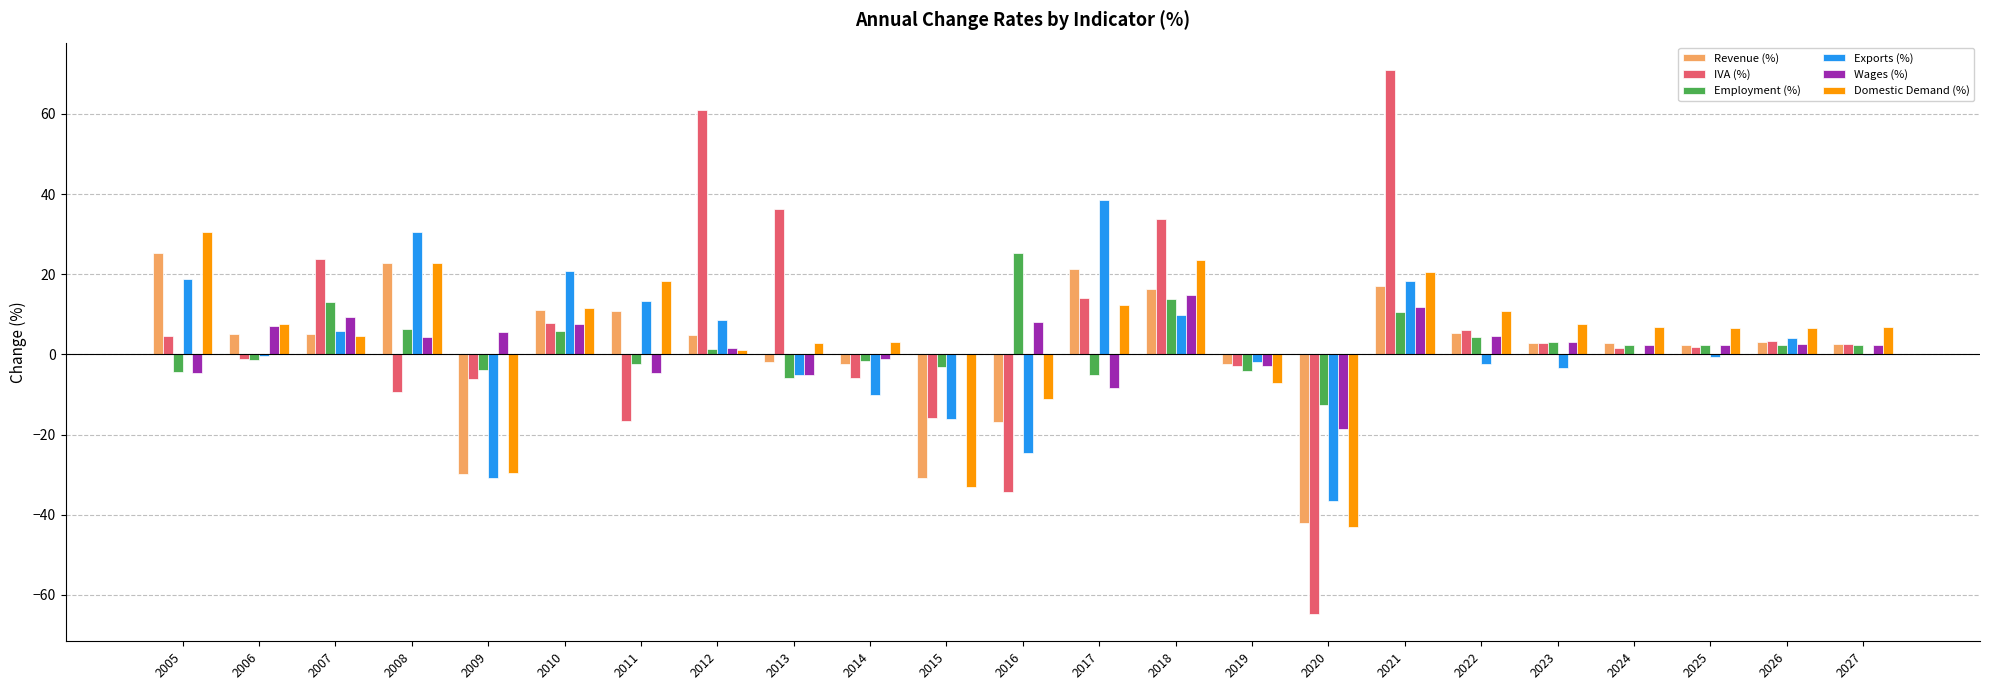

What is the sum of all Employment (%) values?

48.5